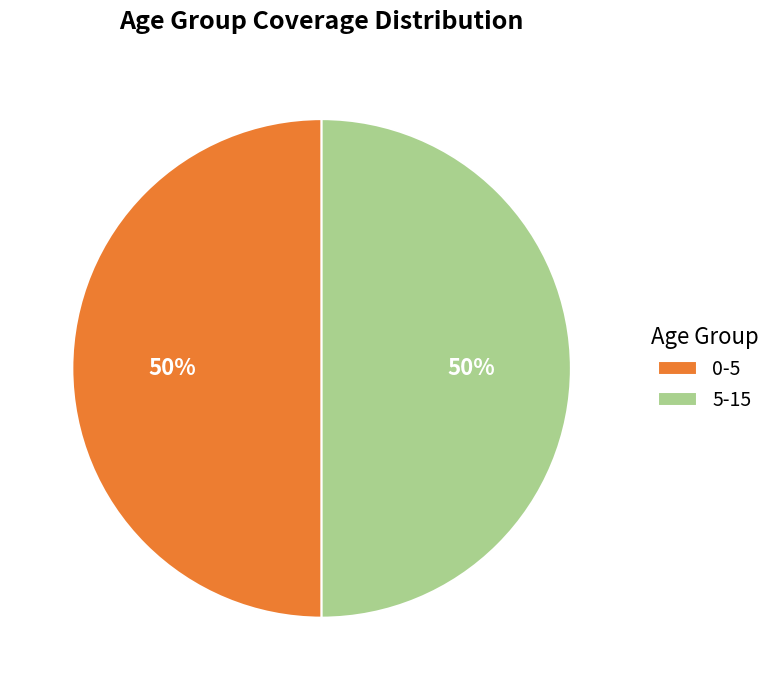

Combined, do 5-15 and 0-5 account for over 50%?

Yes